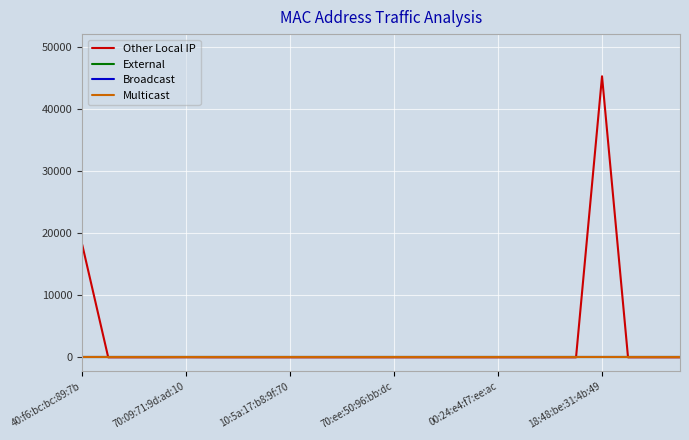

Is this an area chart (filled region under the line)?

No